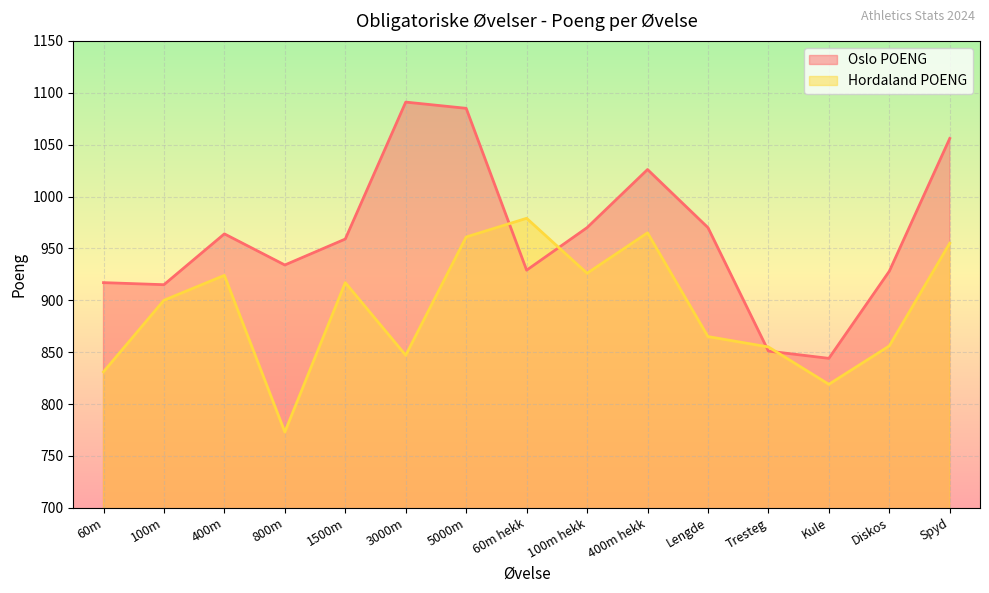

How many series are shown in this chart?

2